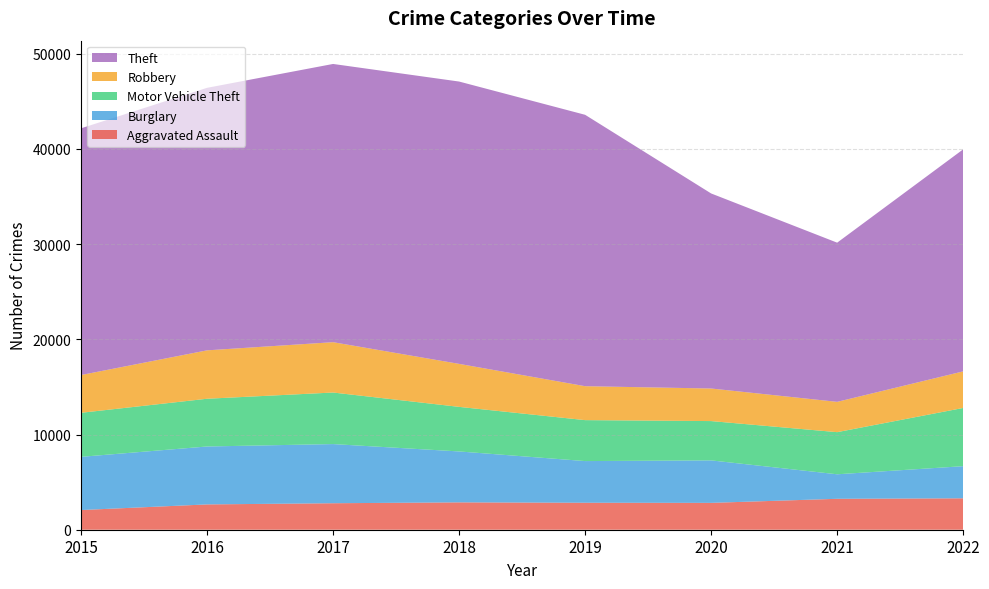

Reading left to right, what are all the values shown in this chart?

Aggravated Assault: 2068	2659	2783	2874	2835	2822	3249	3301
Burglary: 5589	6086	6215	5350	4377	4463	2575	3375
Motor Vehicle Theft: 4628	5016	5417	4684	4303	4130	4427	6118
Robbery: 3968	5085	5289	4517	3565	3422	3184	3843
Theft: 25920	27581	29231	29662	28513	20492	16724	23327